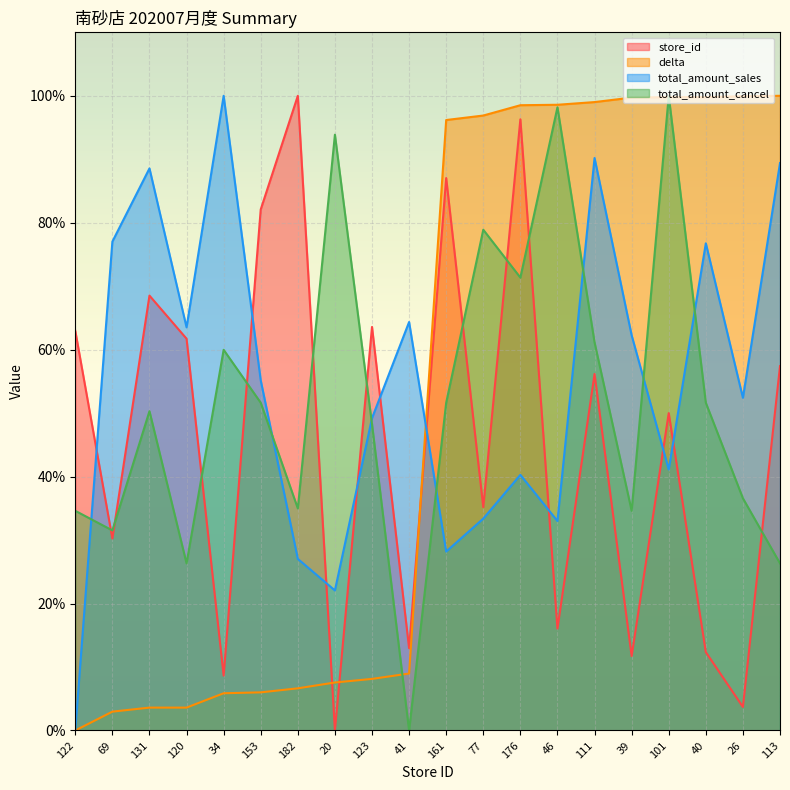

Reading left to right, extract all data points from this chart.

store_id: 122=63.0	69=30.2	131=68.5	120=61.7	34=8.6	153=82.1	182=100.0	20=0.0	123=63.6	41=13.0	161=87.0	77=35.2	176=96.3	46=16.0	111=56.2	39=11.7	101=50.0	40=12.3	26=3.7	113=57.4
delta: 122=0.0	69=3.0	131=3.6	120=3.6	34=5.9	153=6.0	182=6.6	20=7.6	123=8.1	41=9.0	161=96.2	77=96.9	176=98.5	46=98.6	111=99.0	39=99.7	101=99.8	40=99.8	26=99.9	113=100.0
total_amount_sales: 122=0.0	69=77.0	131=88.6	120=63.5	34=100.0	153=55.2	182=27.0	20=22.1	123=49.2	41=64.4	161=28.2	77=33.4	176=40.3	46=33.0	111=90.2	39=62.3	101=41.1	40=76.8	26=52.4	113=89.4
total_amount_cancel: 122=34.6	69=31.5	131=50.3	120=26.3	34=60.0	153=51.6	182=35.0	20=93.9	123=48.3	41=0.0	161=51.6	77=78.9	176=71.4	46=98.2	111=61.2	39=34.6	101=100.0	40=51.6	26=36.6	113=26.3